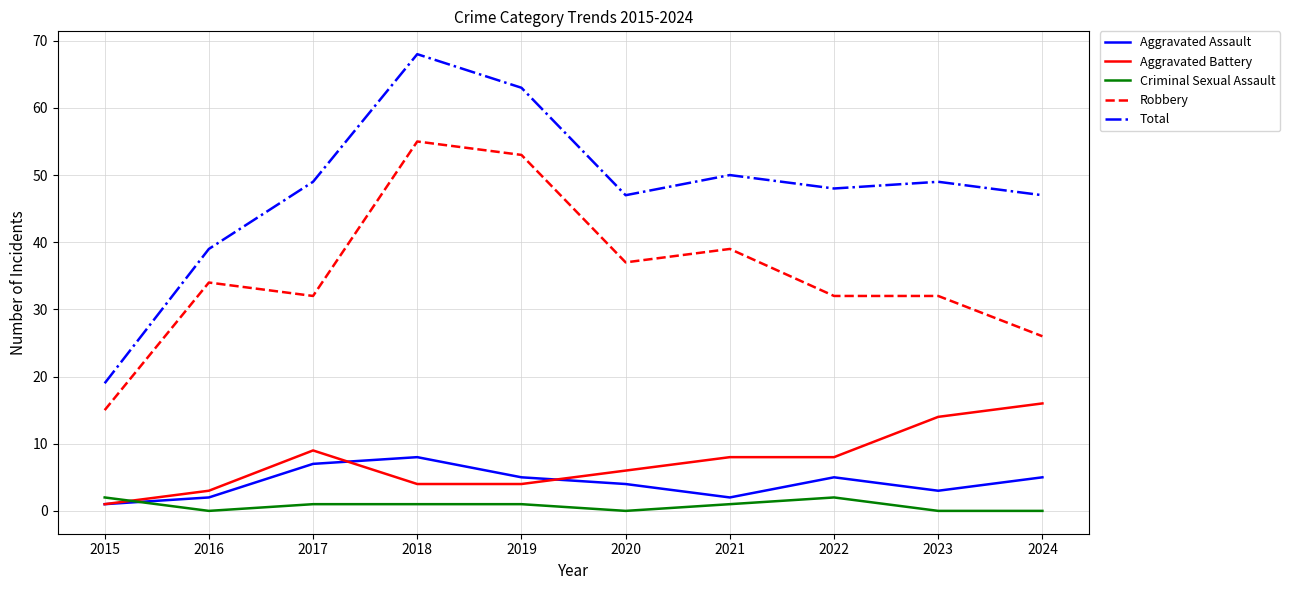

Does the chart display data point markers on the line(s)?

No